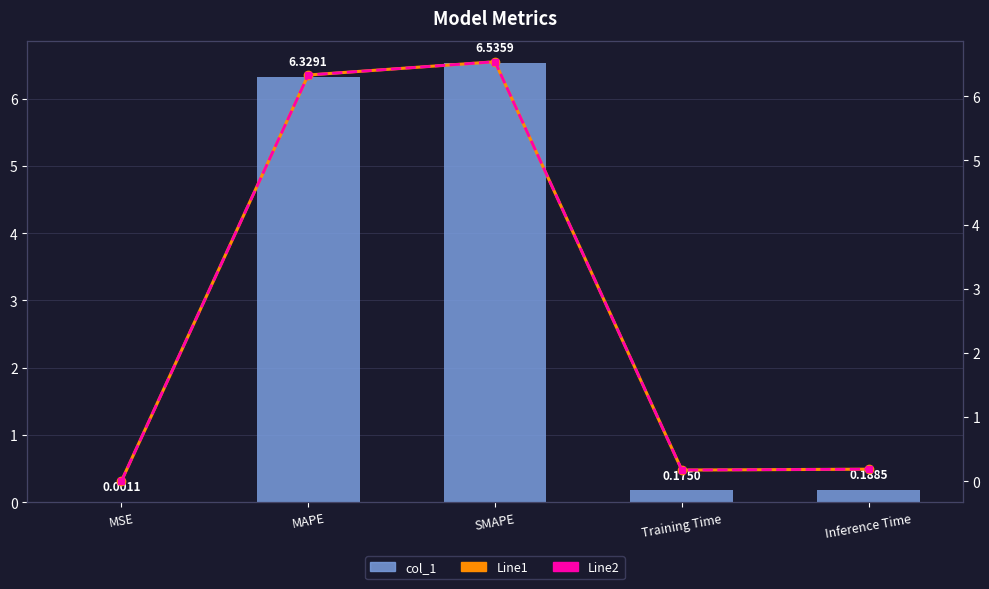

How many categories are shown in the chart?

5